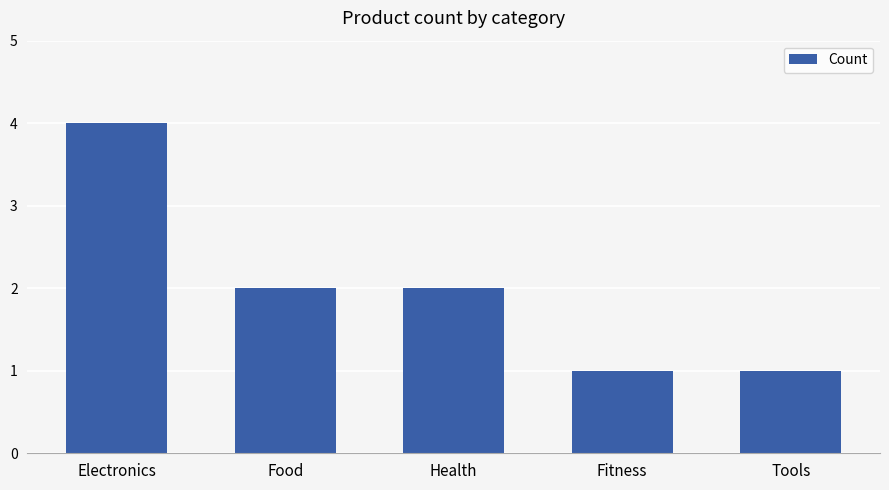

Are the bars horizontal?

No